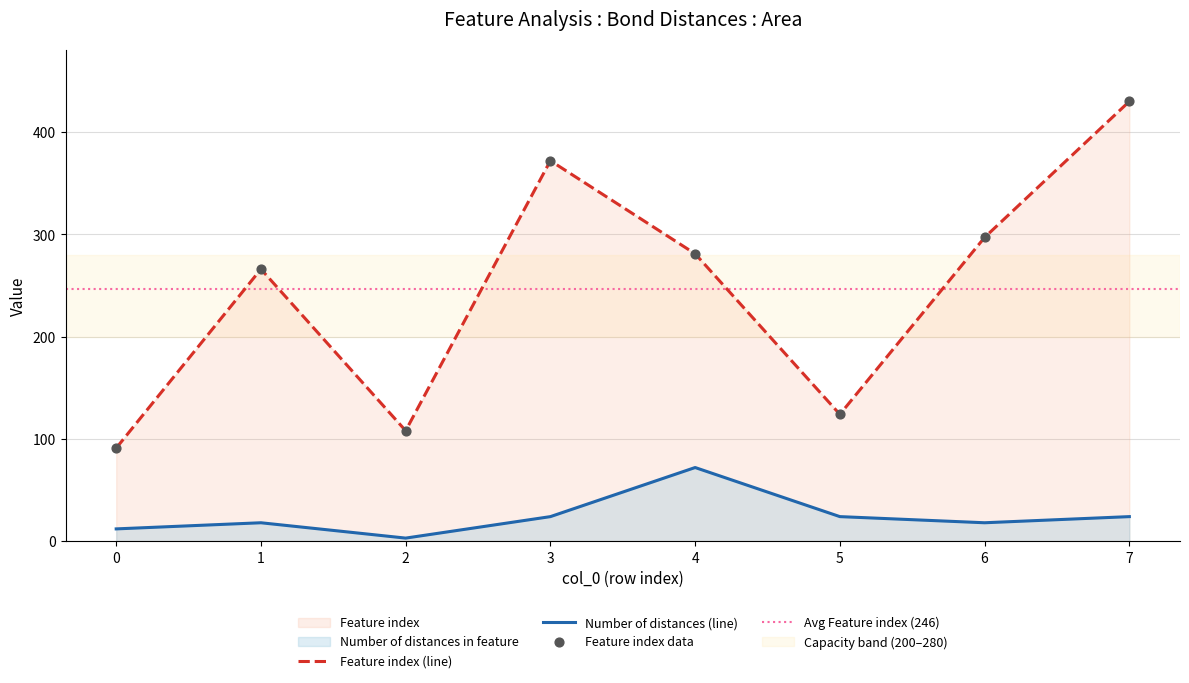

Is the value of Feature index at 6 greater than the value of Number of distances in feature at 5?

Yes